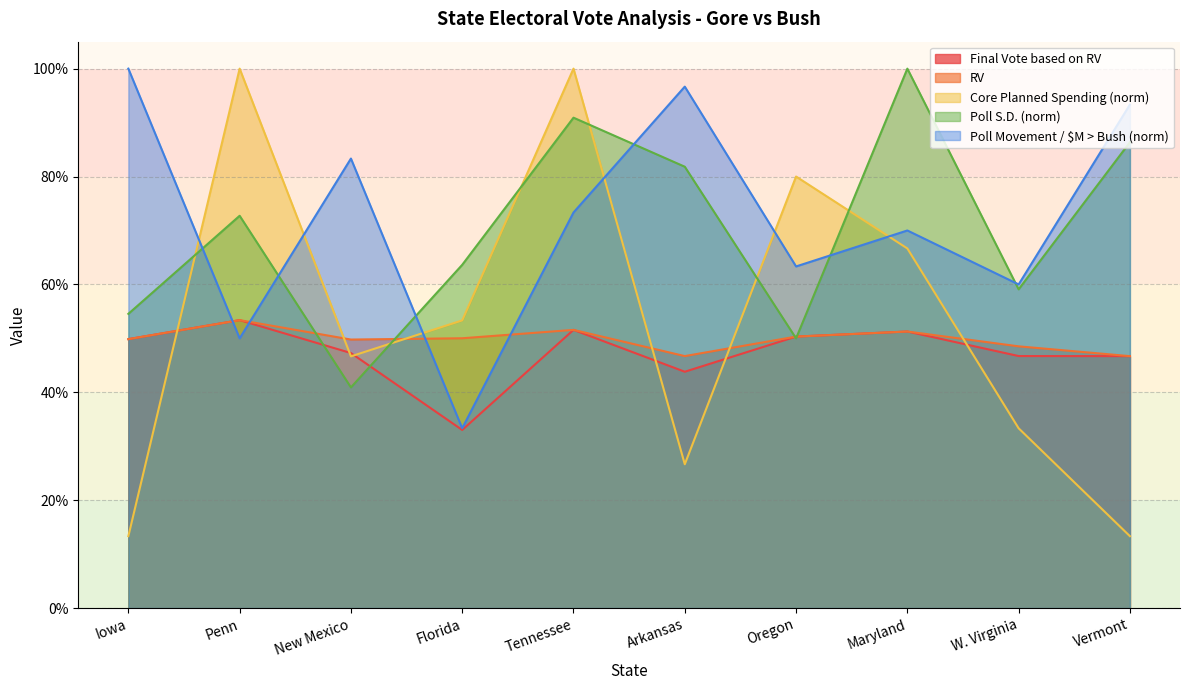

Which category has the highest value in the Final Vote based on RV series?

Penn